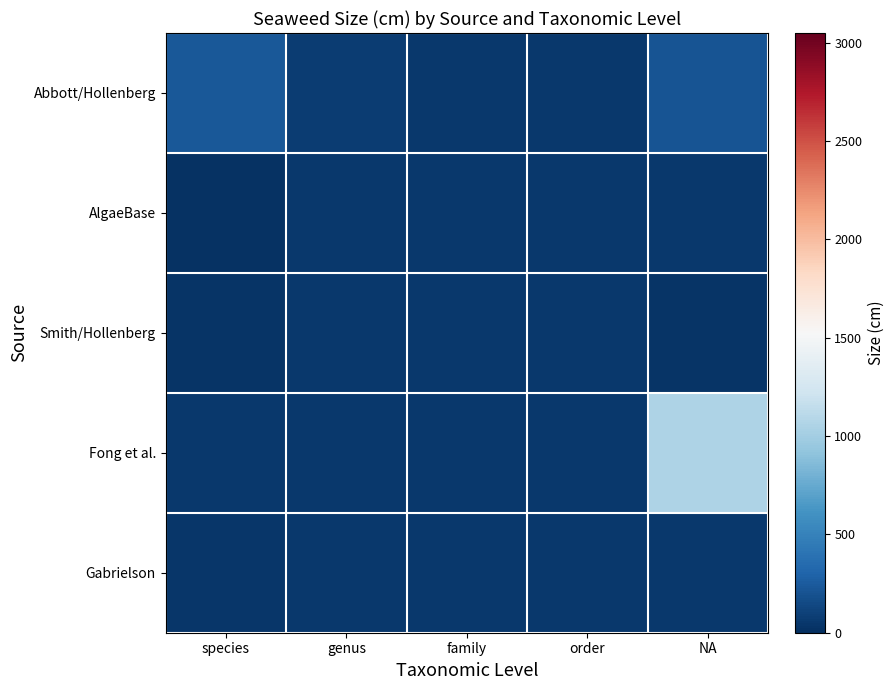

Which series has the largest total across all categories?

Fong et al.